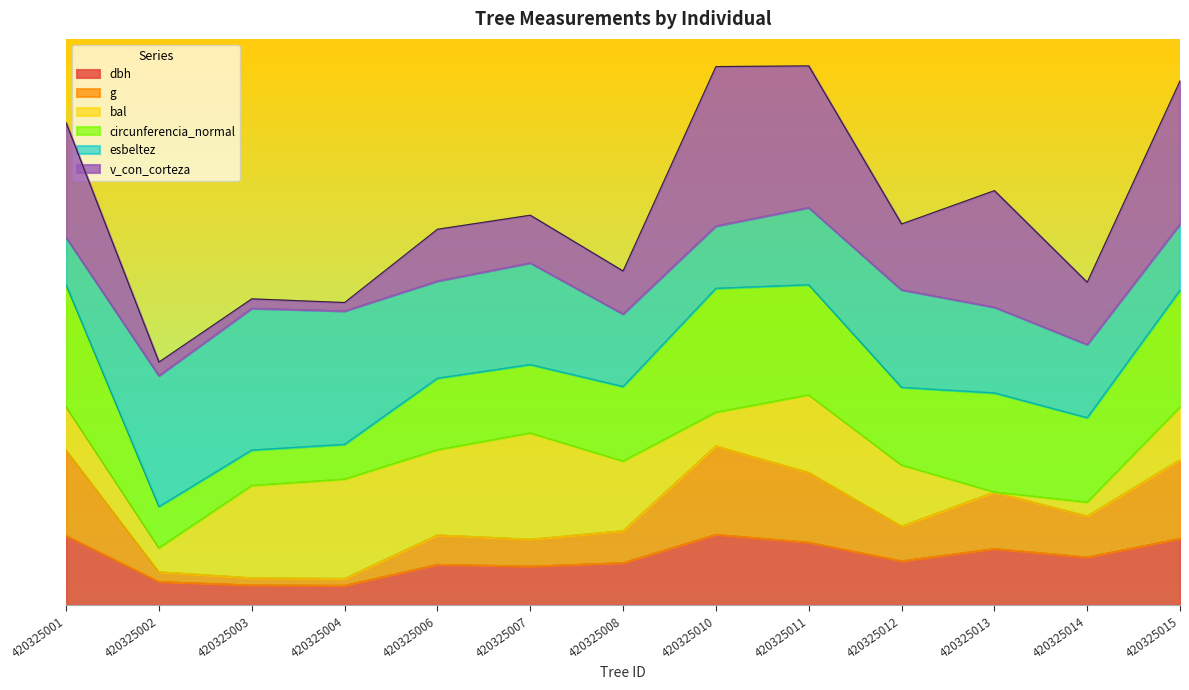

Count the number of data series in this chart.

6